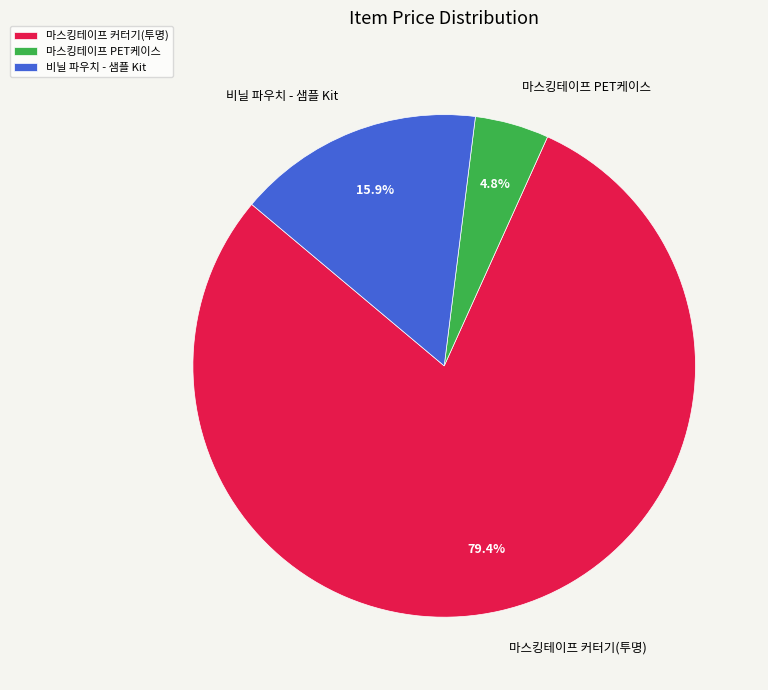

To the nearest percent, what is the average slice percentage?

33%